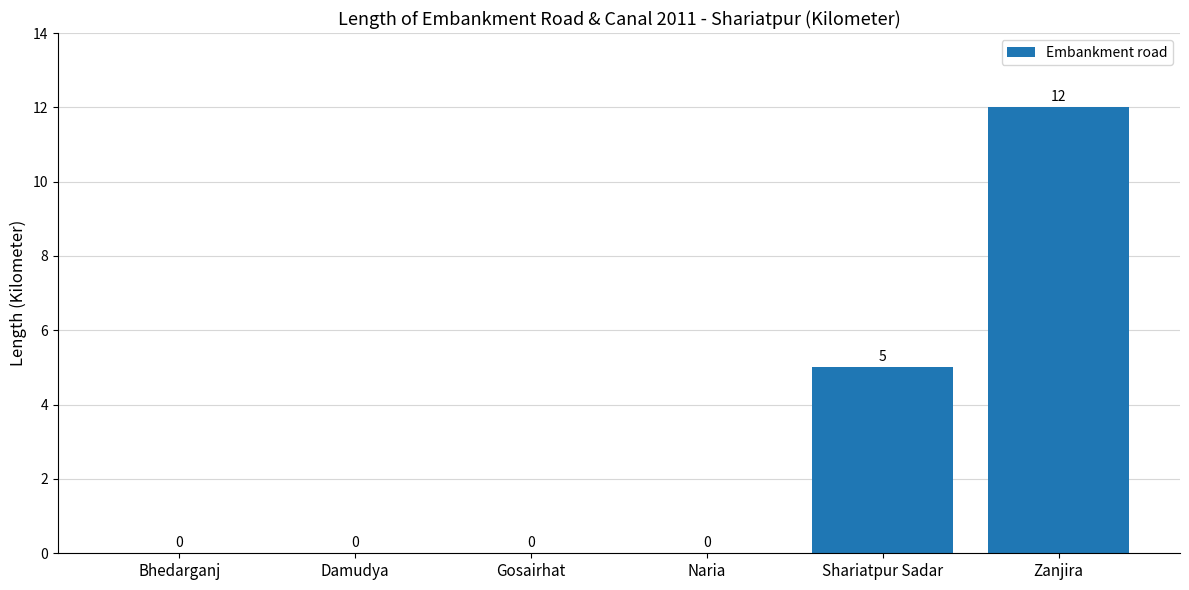

Is it true that the value at Naria is 0?

True